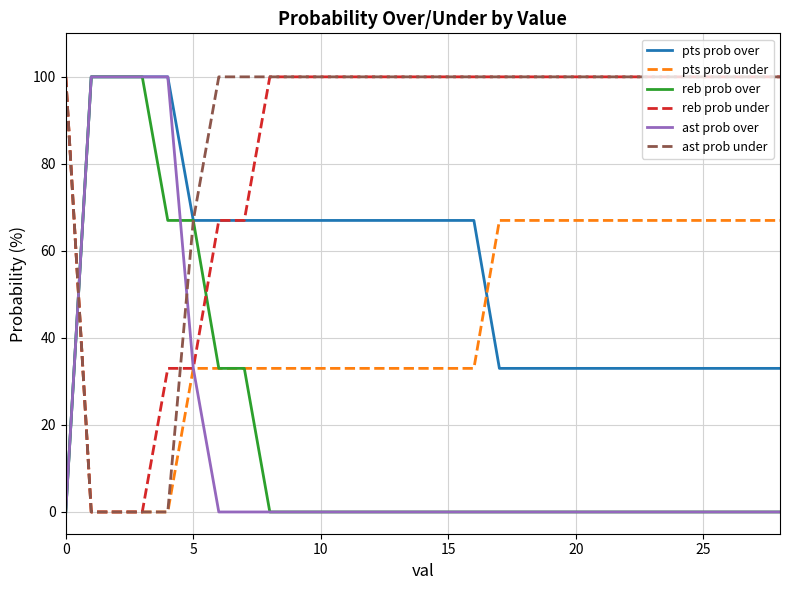

How many lines are shown in the chart?

6